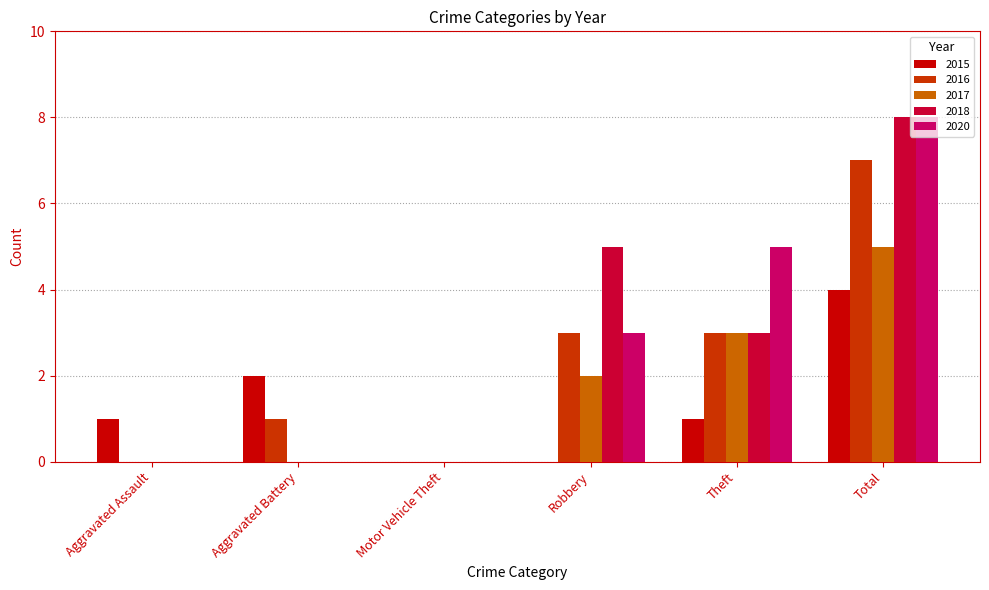

Reading right to left, extract all data points from this chart.

2015: Total=4	Theft=1	Robbery=0	Motor Vehicle Theft=0	Aggravated Battery=2	Aggravated Assault=1
2016: Total=7	Theft=3	Robbery=3	Motor Vehicle Theft=0	Aggravated Battery=1	Aggravated Assault=0
2017: Total=5	Theft=3	Robbery=2	Motor Vehicle Theft=0	Aggravated Battery=0	Aggravated Assault=0
2018: Total=8	Theft=3	Robbery=5	Motor Vehicle Theft=0	Aggravated Battery=0	Aggravated Assault=0
2020: Total=8	Theft=5	Robbery=3	Motor Vehicle Theft=0	Aggravated Battery=0	Aggravated Assault=0